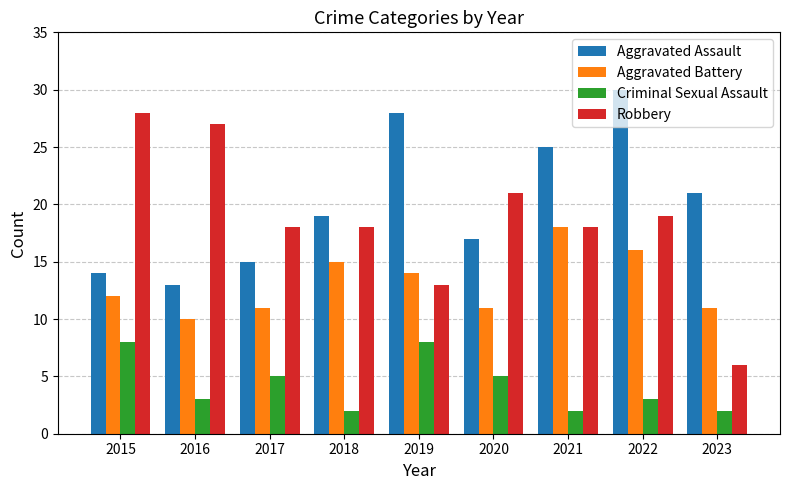

How many bars are there in total?

36